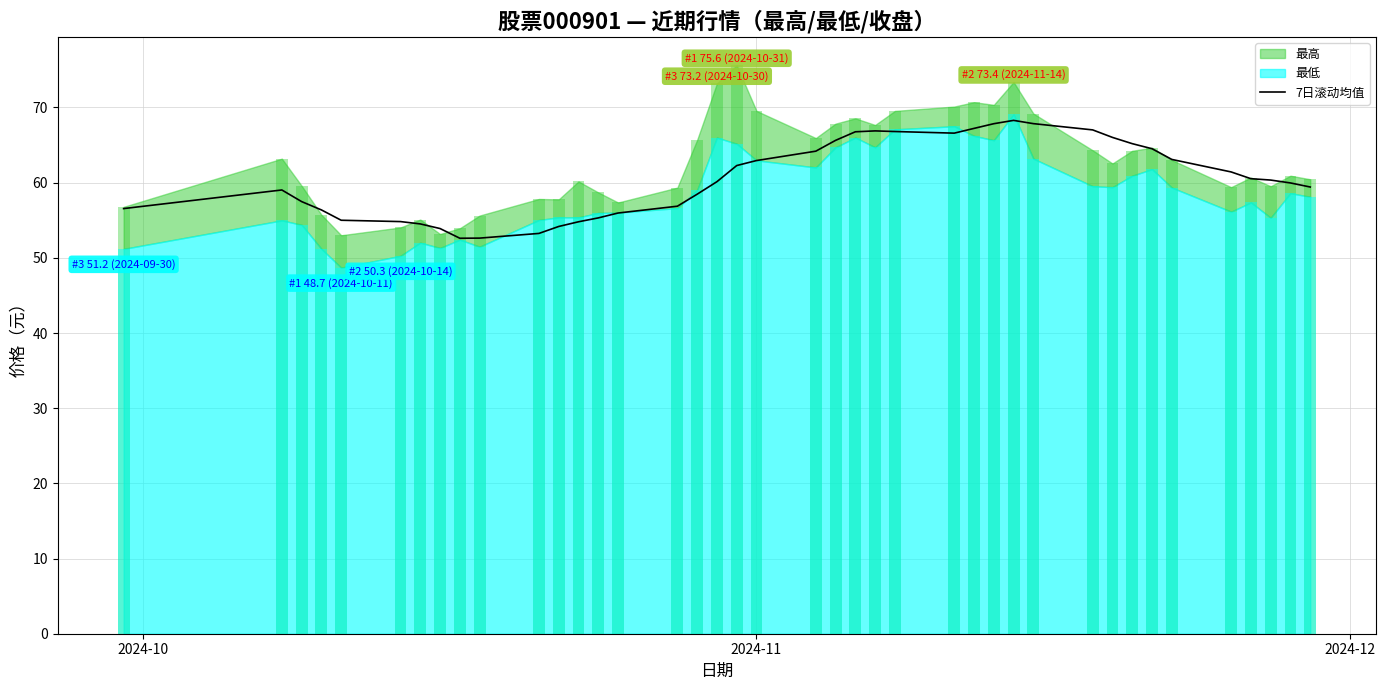

How many data points does each series have?

40